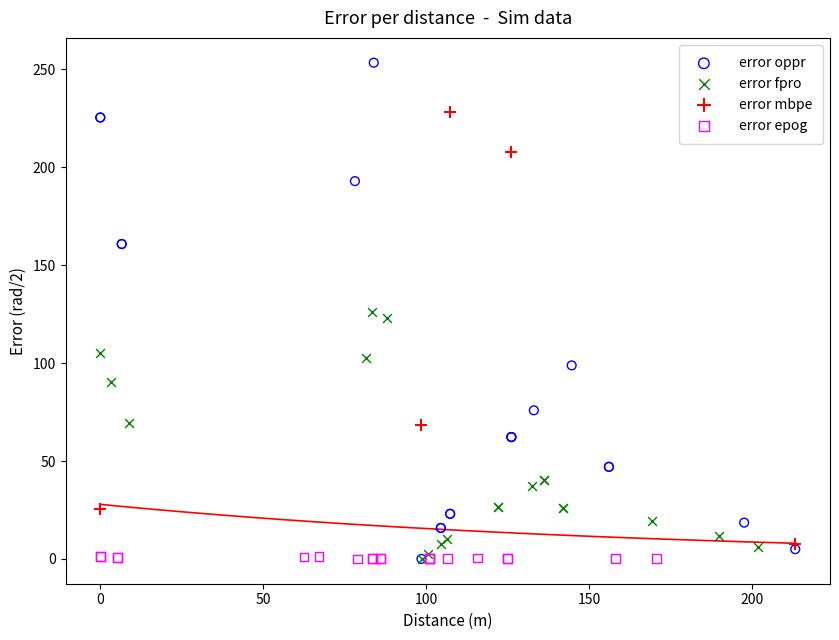

Which series has the largest Y range (max minus min)?

error oppr